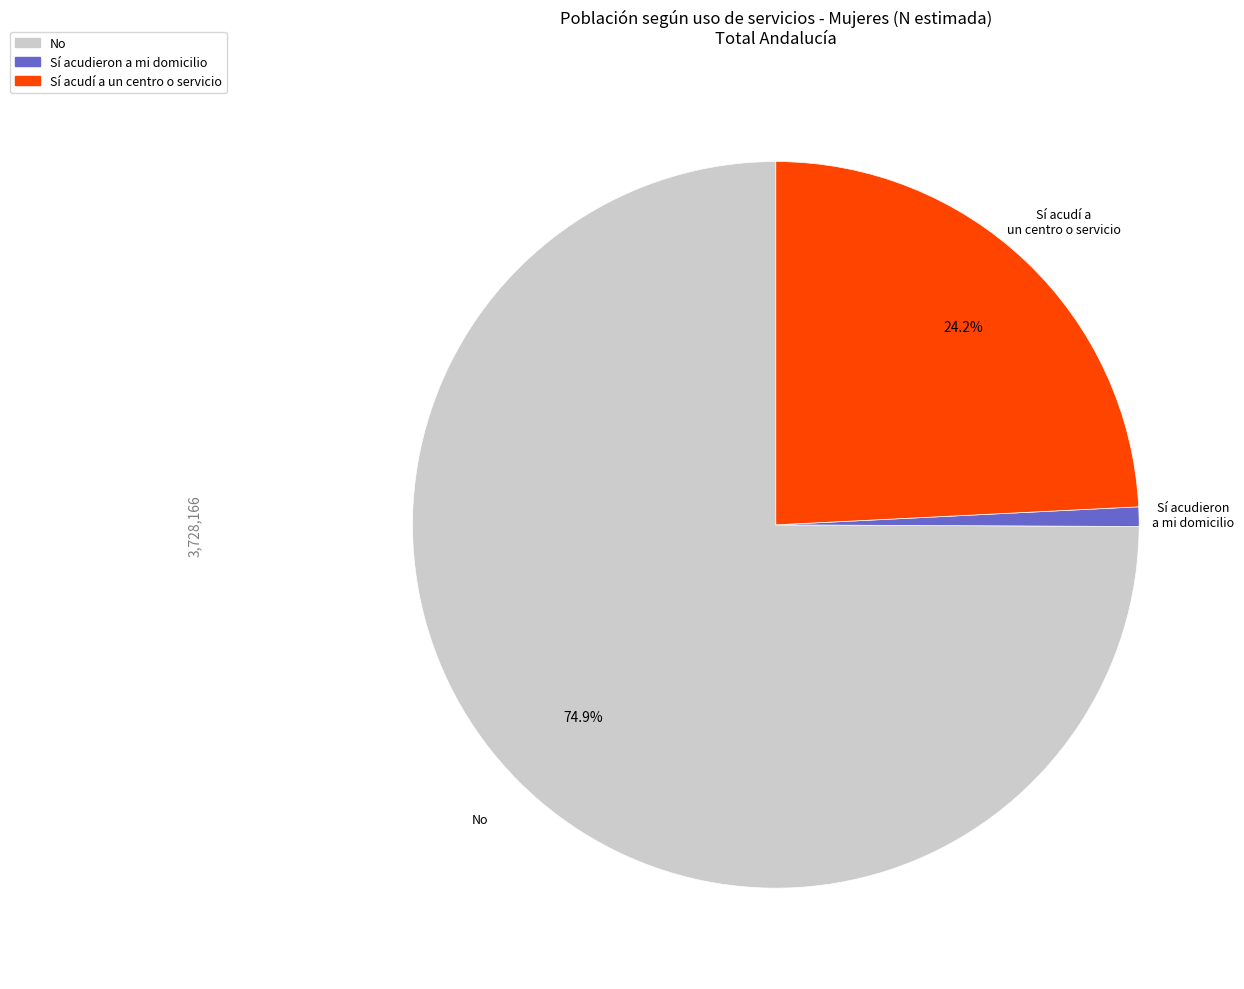

What is the largest slice in the pie chart?

No